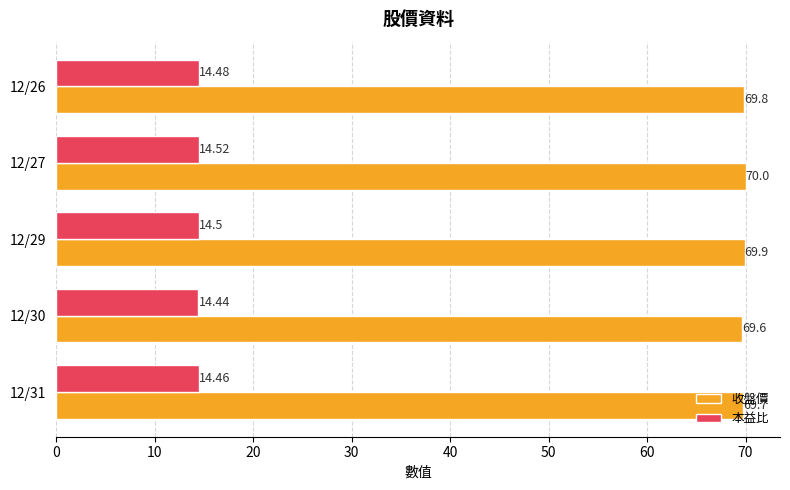

Between 12/31 and 12/29, which series saw the biggest shift?

收盤價